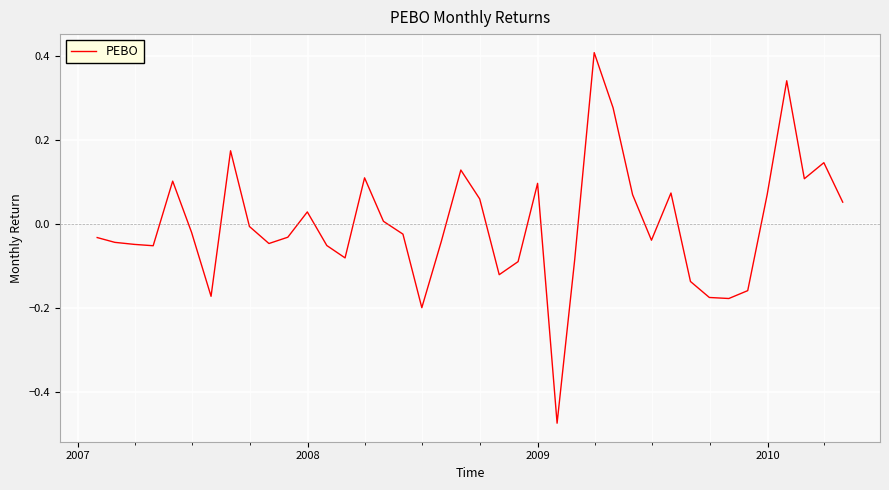

What is the difference between the maximum and minimum values?

0.9